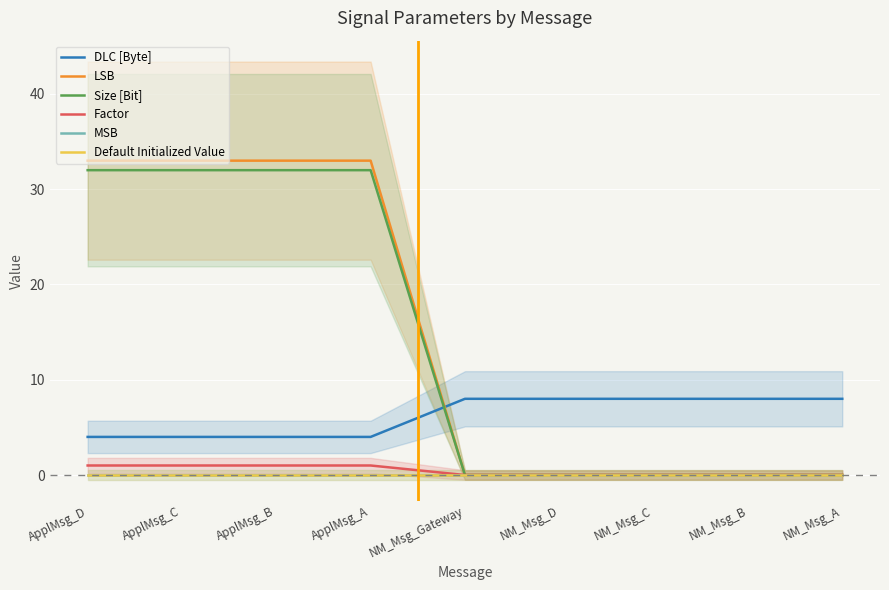

True or false: Default Initialized Value and Factor intersect in this chart.

False